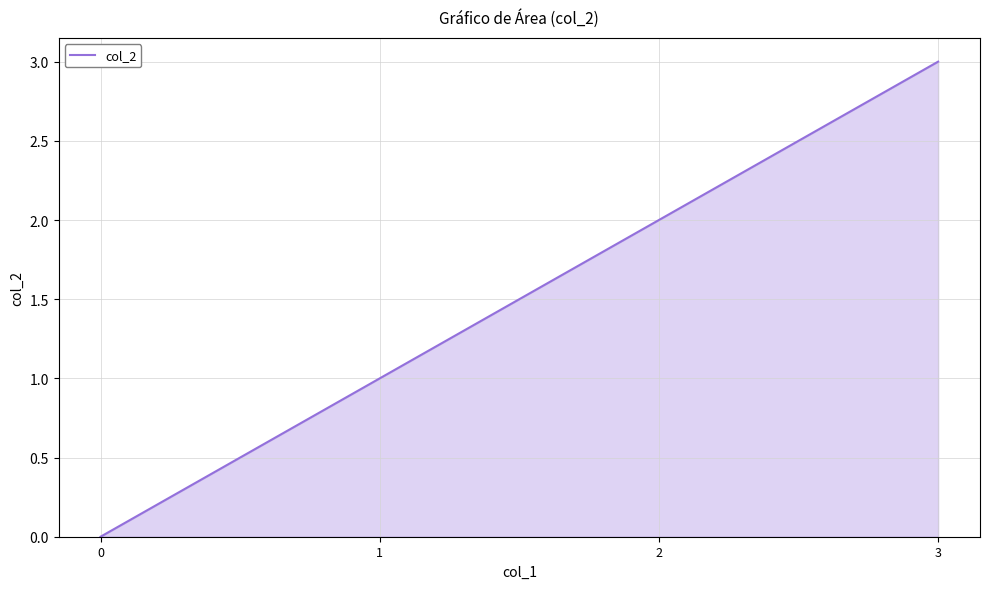

What is the change in value from 0 to 2?

+2